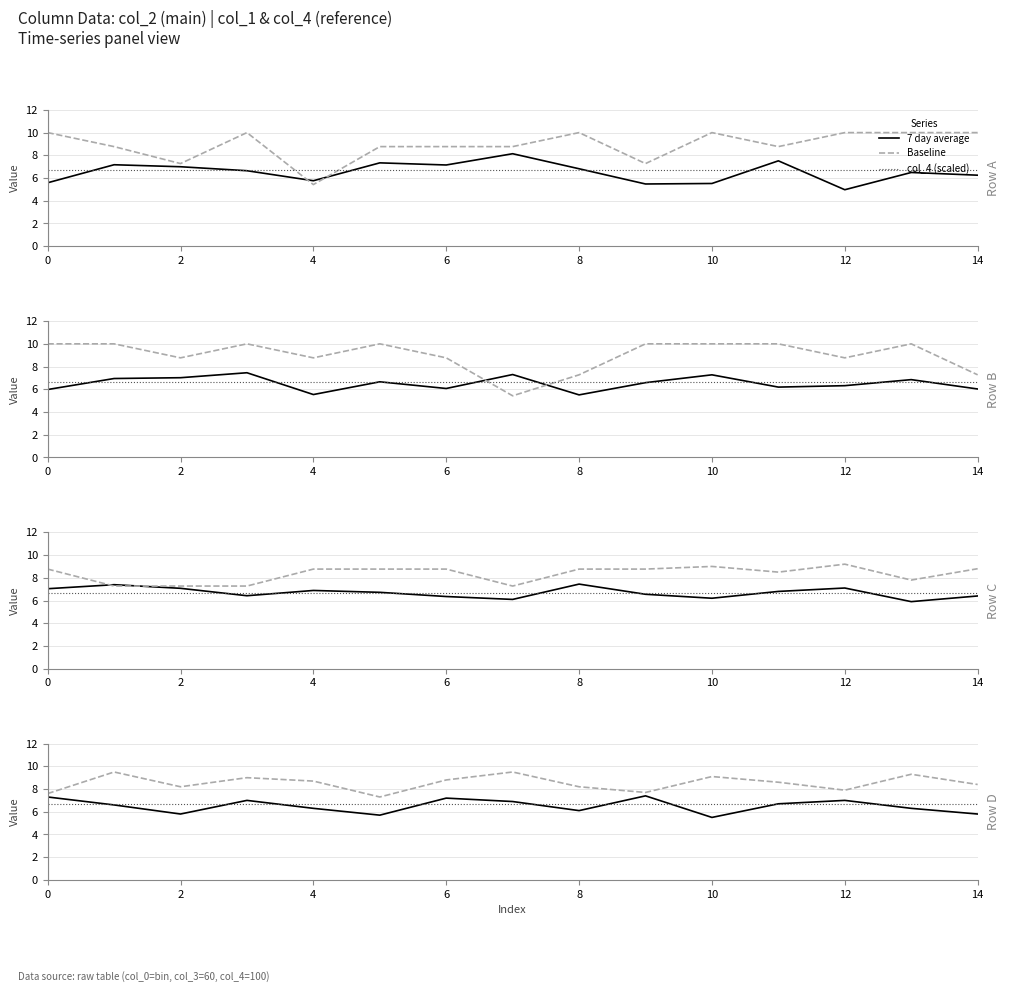

What are all the series names shown in the legend?

7 day average, Baseline, col_4 (scaled)